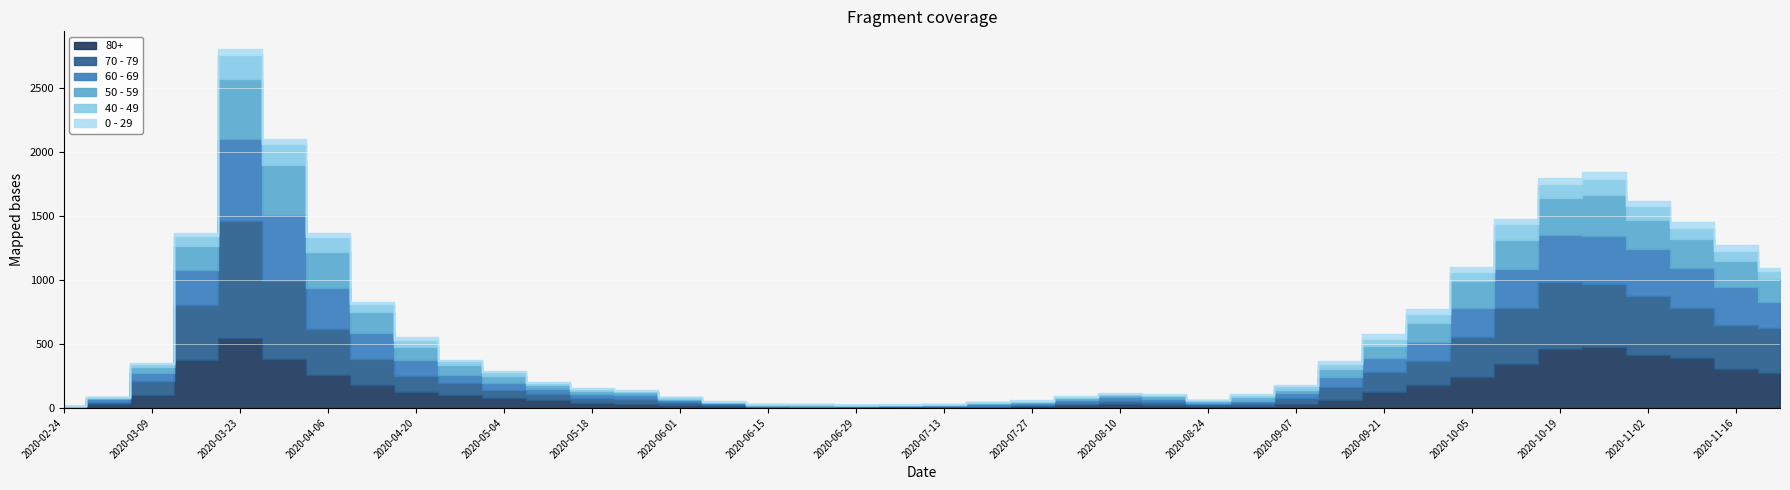

Reading left to right, extract all data points from this chart.

80+: 3	27	100	377	544	385	255	178	123	100	76	59	36	28	22	13	9	6	7	9	5	7	15	20	28	23	14	17	33	61	122	176	239	342	458	477	411	390	305	273
70 - 79: 4	22	113	427	920	608	365	206	123	94	63	47	43	43	24	14	6	5	5	8	7	11	11	21	29	25	16	24	43	102	157	191	318	439	526	495	464	394	346	348
60 - 69: 2	22	61	272	634	514	320	199	128	63	54	42	33	28	18	8	3	3	6	3	8	12	13	19	31	25	12	17	39	80	112	152	221	305	364	368	370	310	294	206
50 - 59: 3	7	48	190	475	392	281	163	106	75	57	33	23	23	9	10	8	9	3	5	6	12	8	16	16	22	15	28	28	64	95	142	212	230	290	322	227	228	202	182
40 - 49: 0	5	21	79	183	163	111	66	51	33	27	13	12	14	12	3	2	5	1	1	4	2	10	8	8	10	2	17	26	38	55	72	76	120	111	126	105	83	80	60
0 - 29: 1	0	10	25	47	42	36	19	20	12	11	10	8	6	2	4	6	5	2	1	2	1	3	6	6	2	5	9	11	20	40	38	39	44	46	52	38	45	43	25